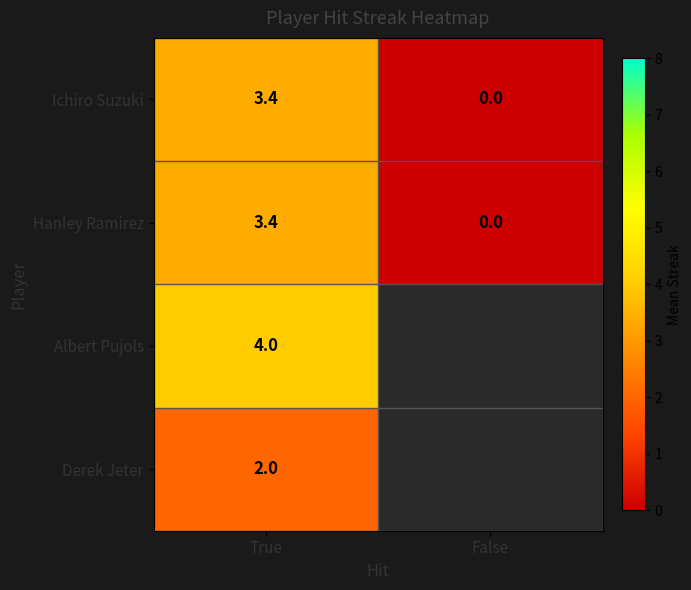

Is the value of Albert Pujols at True greater than the value of Hanley Ramirez at True?

Yes